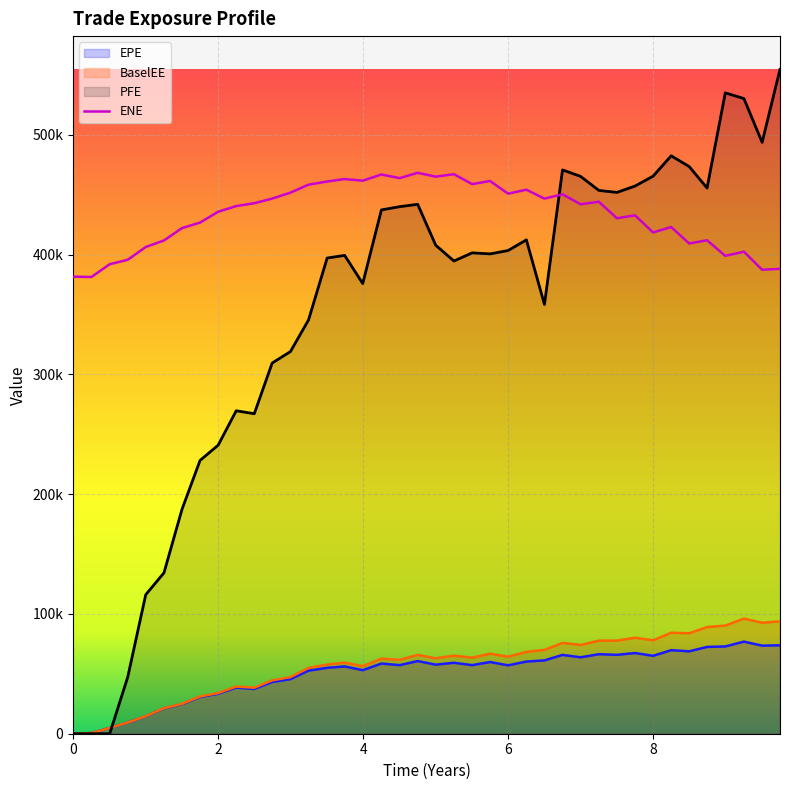

At which category is the sum across all series the highest?

9.75068